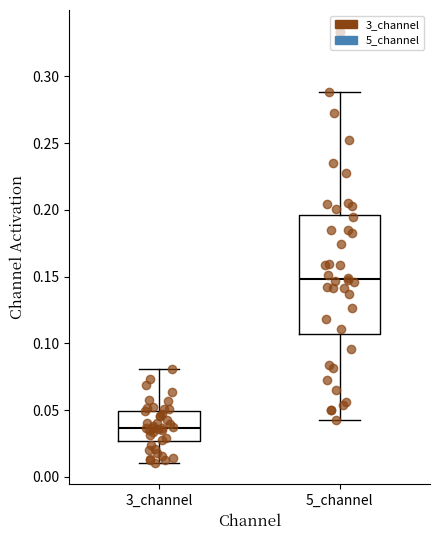

Reading left to right, read every box against the y-axis: the position of its median line, the range the box covers, and the ends of its whiskers. The values are not printed on the chart, so give them approximately, as read against the axis.

3_channel: median 0.035, box 0.025 to 0.050, whiskers 0.010 to 0.080
5_channel: median 0.150, box 0.105 to 0.195, whiskers 0.040 to 0.290